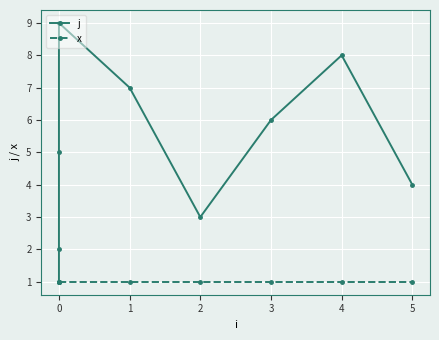

Which series has the largest total across all categories?

j